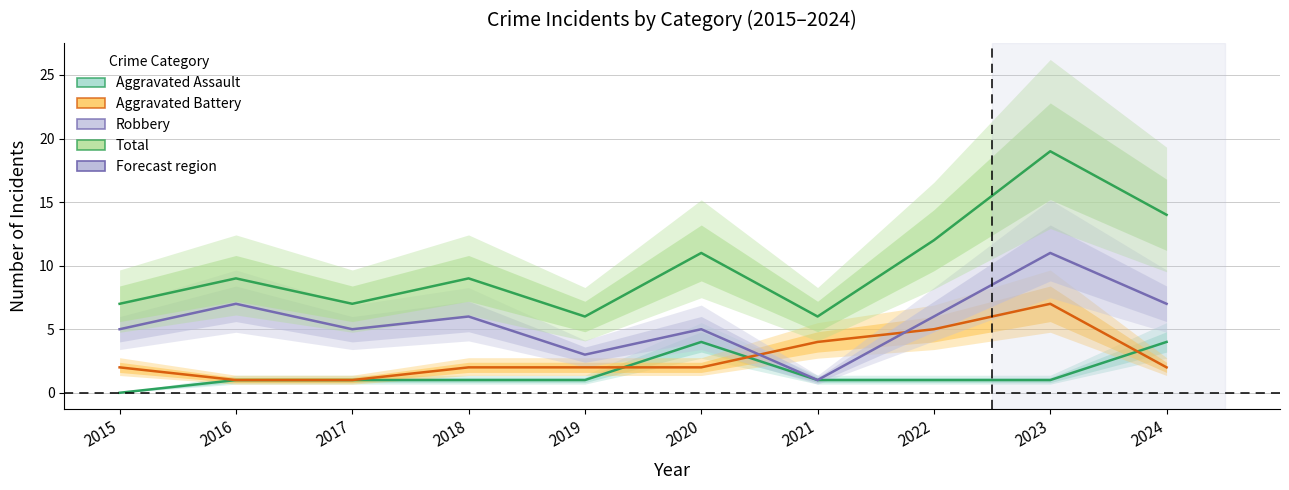

Is the value of Aggravated Assault at 2021 greater than the value of Aggravated Battery at 2019?

No